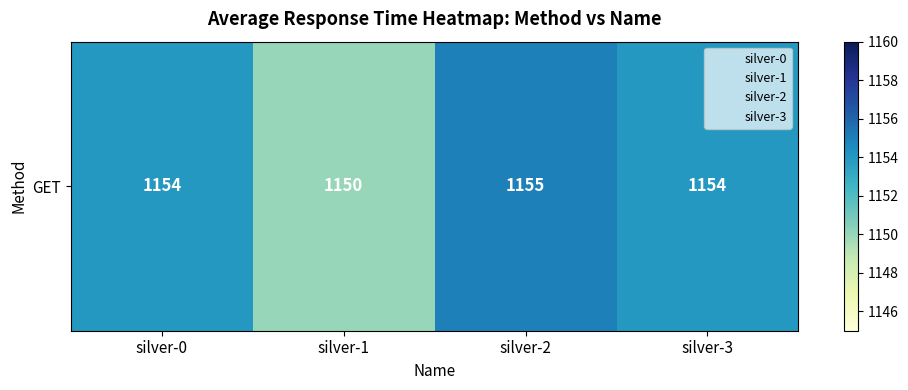

Rank the categories by value from highest to lowest.

silver-2, silver-0, silver-3, silver-1